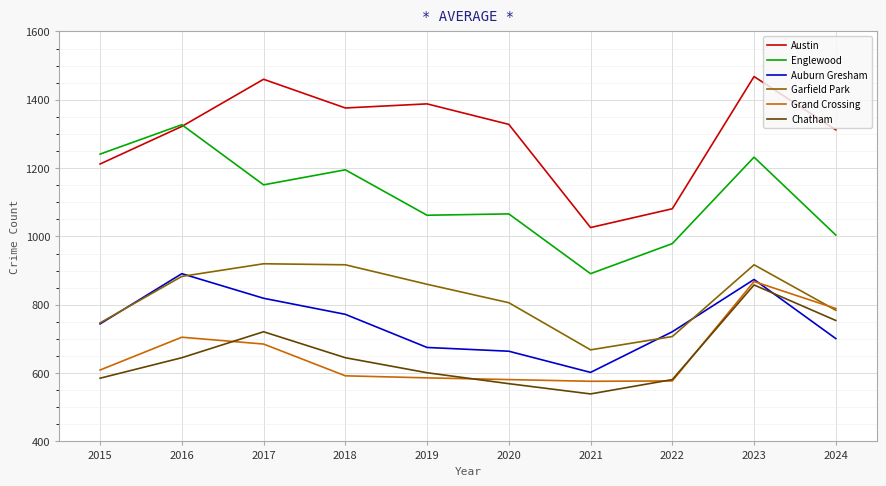

At which label is Garfield Park closest to 794?

2024